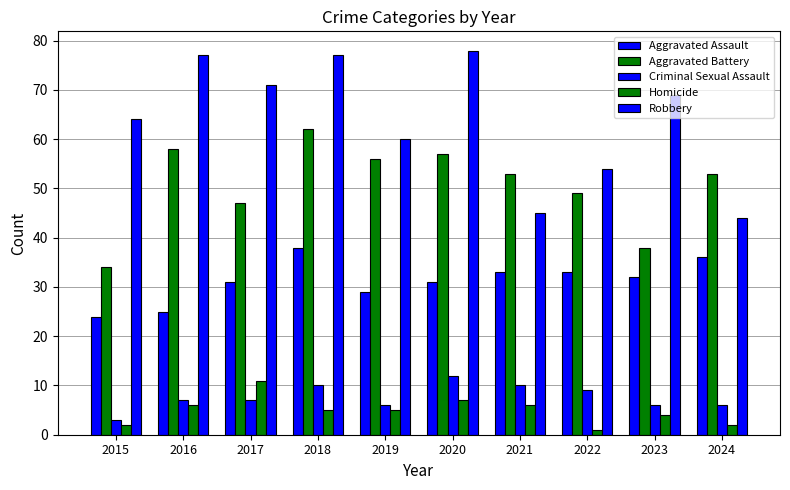

Reading left to right, transcribe all the data shown in this chart.

Aggravated Assault: 2015=24	2016=25	2017=31	2018=38	2019=29	2020=31	2021=33	2022=33	2023=32	2024=36
Aggravated Battery: 2015=34	2016=58	2017=47	2018=62	2019=56	2020=57	2021=53	2022=49	2023=38	2024=53
Criminal Sexual Assault: 2015=3	2016=7	2017=7	2018=10	2019=6	2020=12	2021=10	2022=9	2023=6	2024=6
Homicide: 2015=2	2016=6	2017=11	2018=5	2019=5	2020=7	2021=6	2022=1	2023=4	2024=2
Robbery: 2015=64	2016=77	2017=71	2018=77	2019=60	2020=78	2021=45	2022=54	2023=69	2024=44